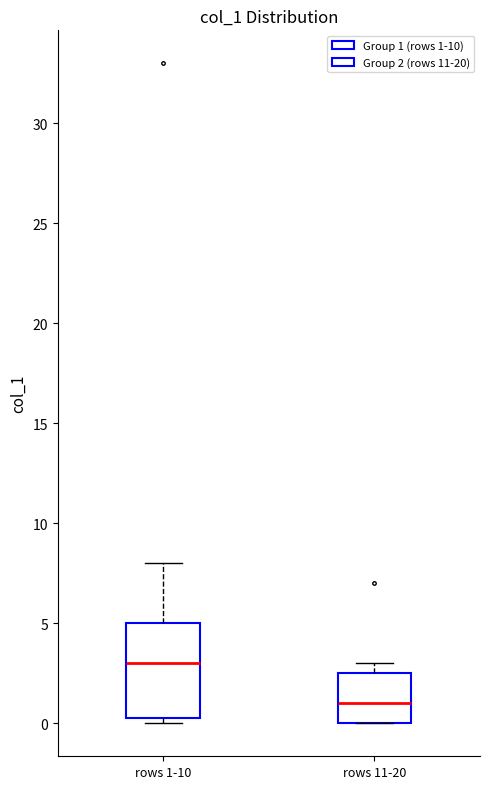

Where is the upper edge of the box for rows 11-20 on the y-axis? The values are not printed on the chart, so give them approximately, as read against the axis.

2.5